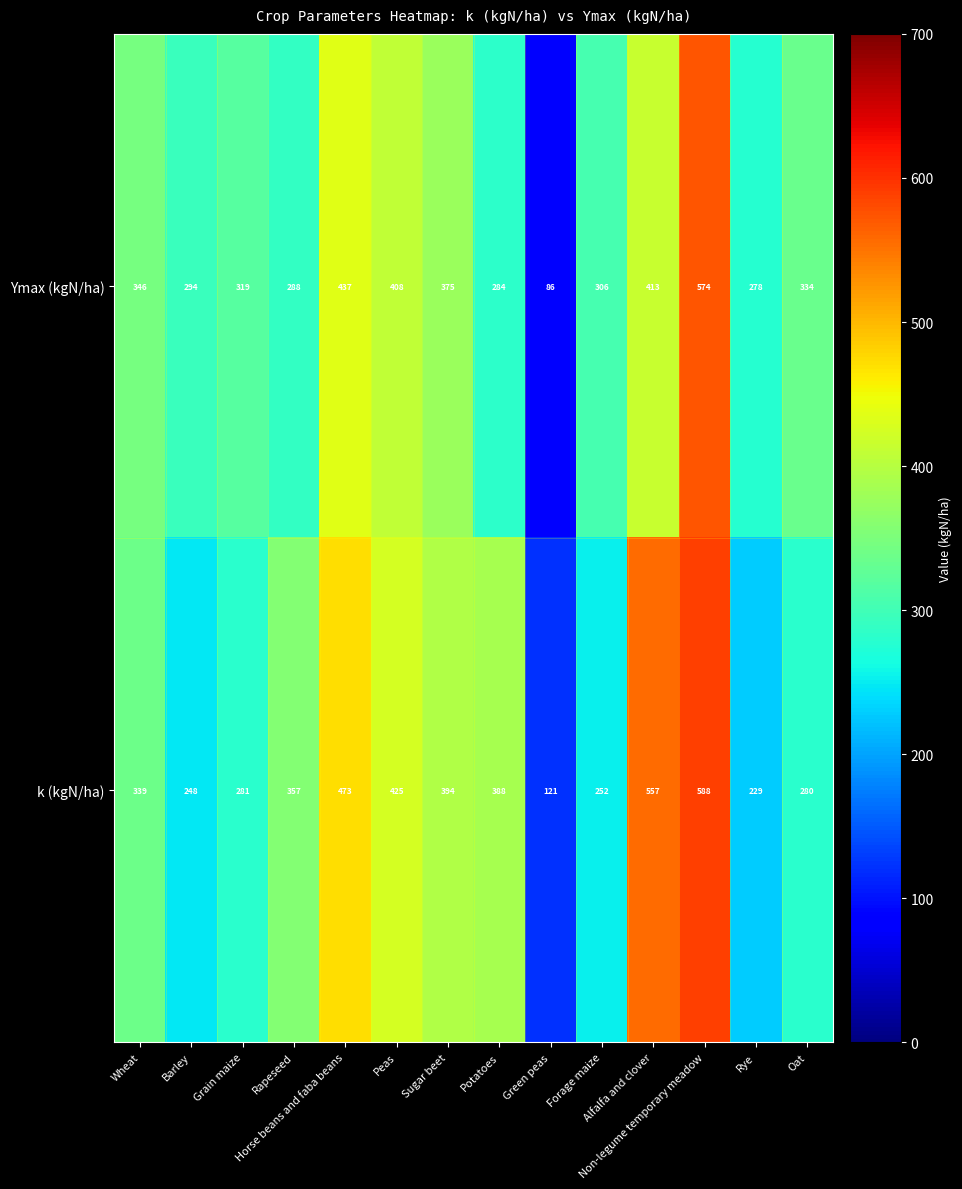

Which category has the lowest value across all series?

Green peas